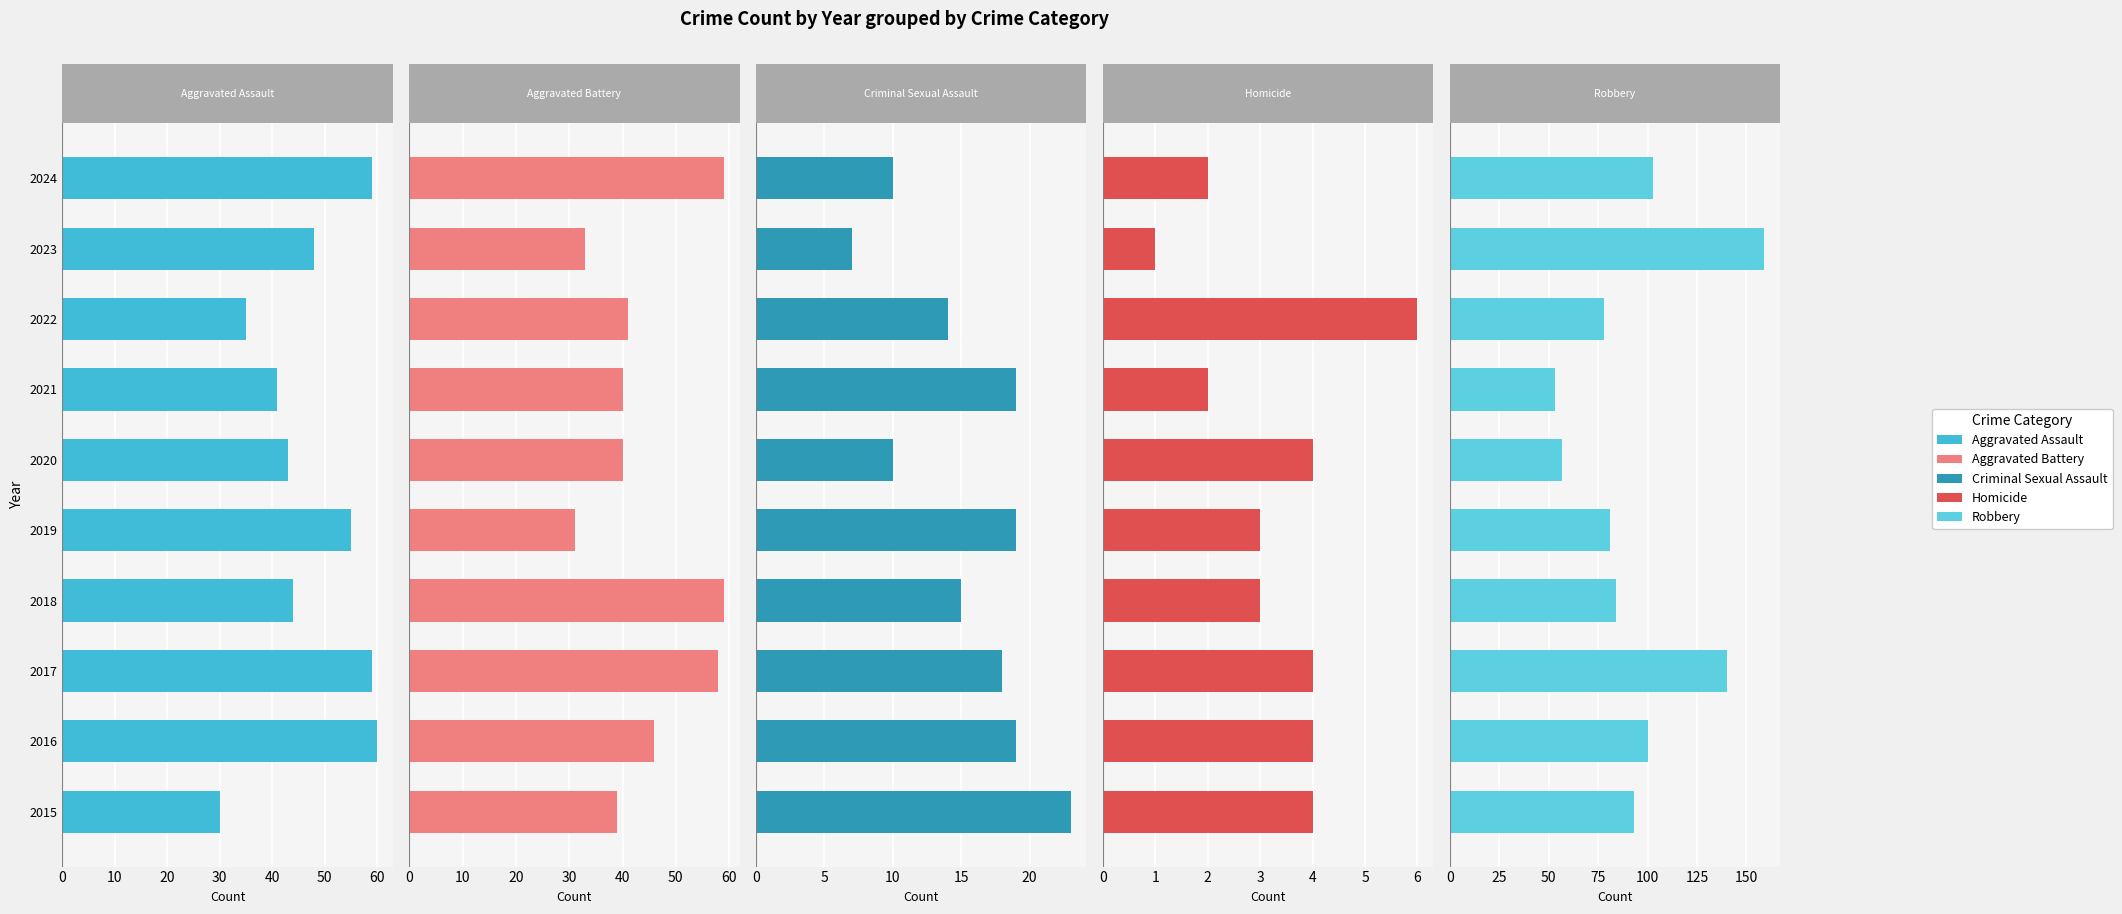

What is the smallest value displayed?

1